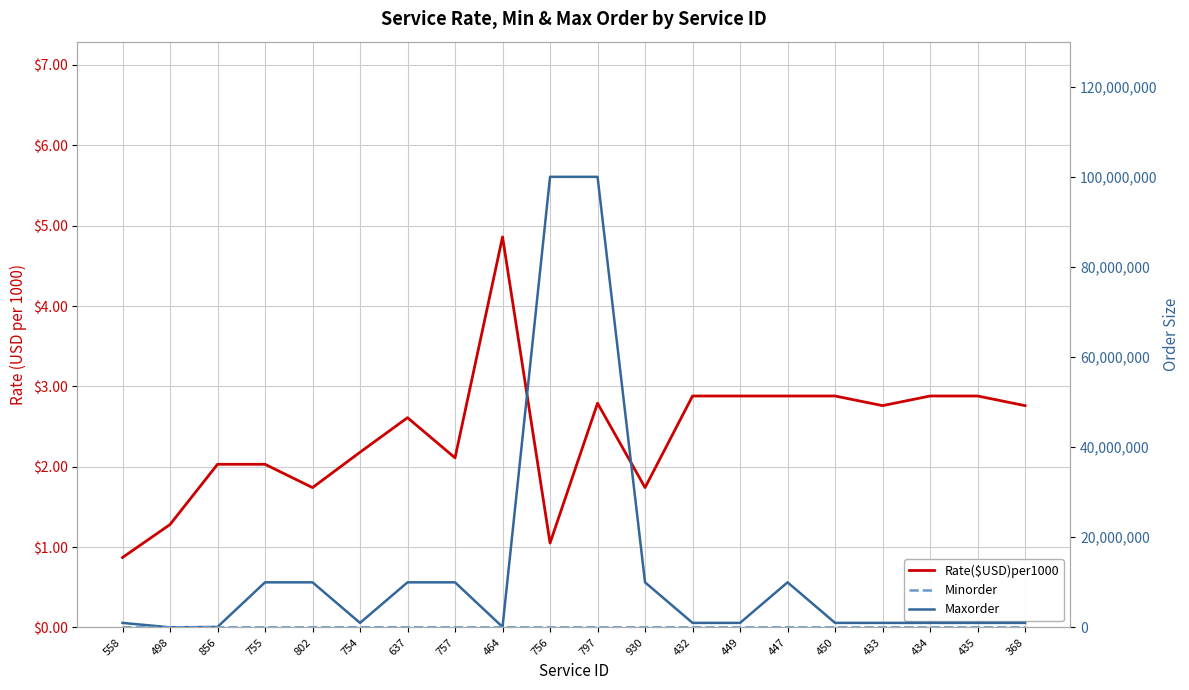

At which label is Minorder closest to 10100?

637